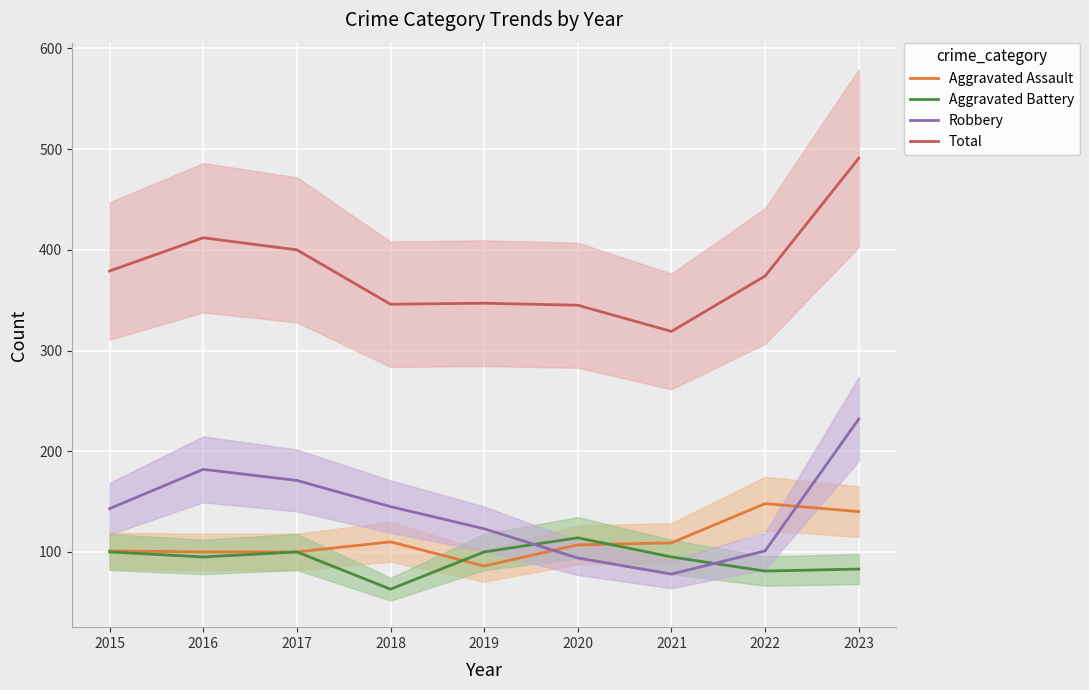

What is the smallest value displayed?

63